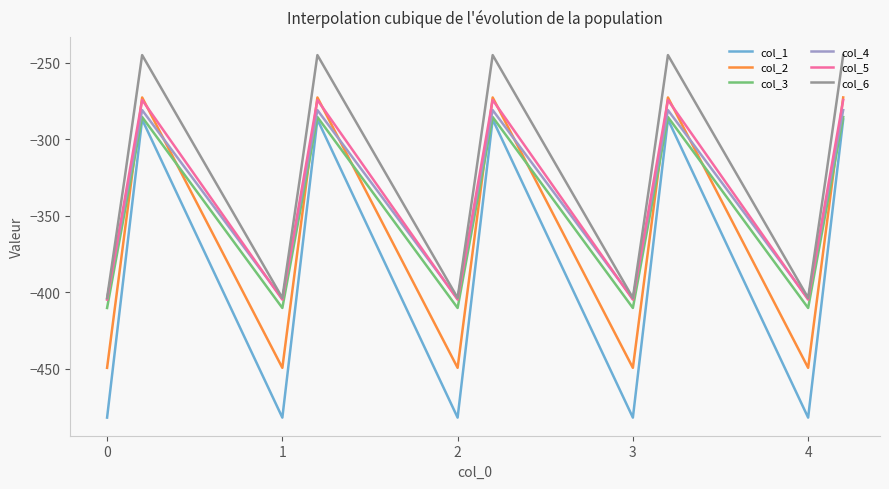

True or false: col_6 and col_2 intersect in this chart.

False